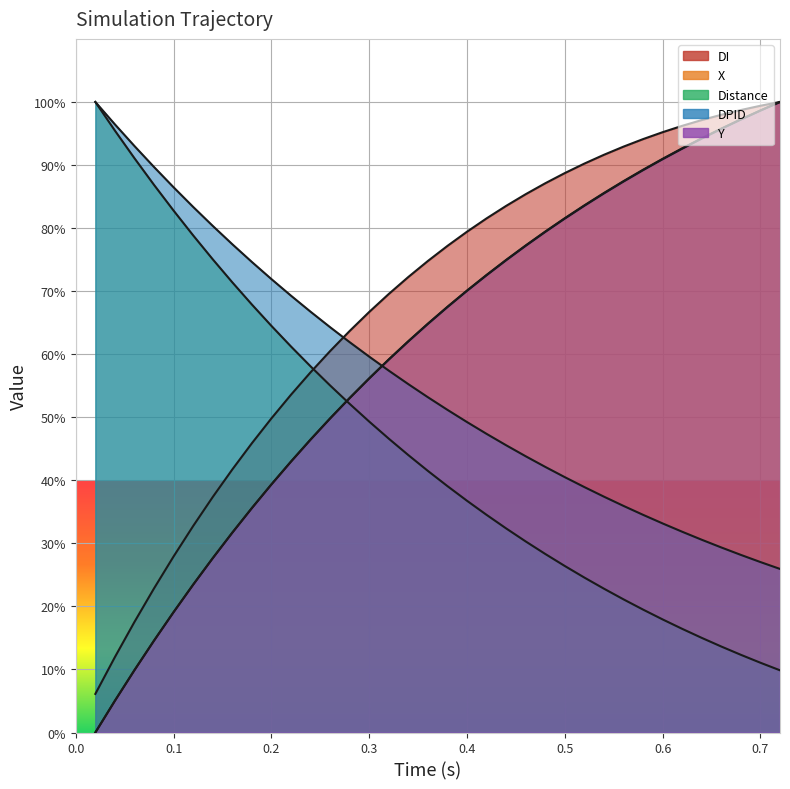

How many lines are shown in the chart?

5